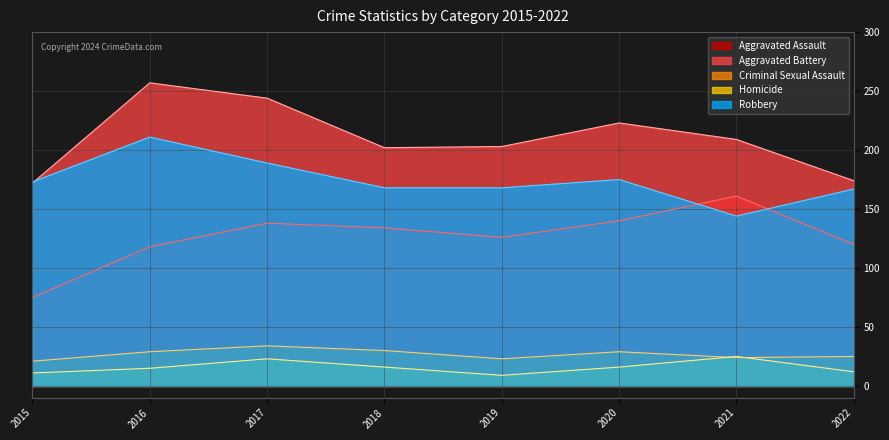

Where is Aggravated Battery nearest to the value 214?

2021